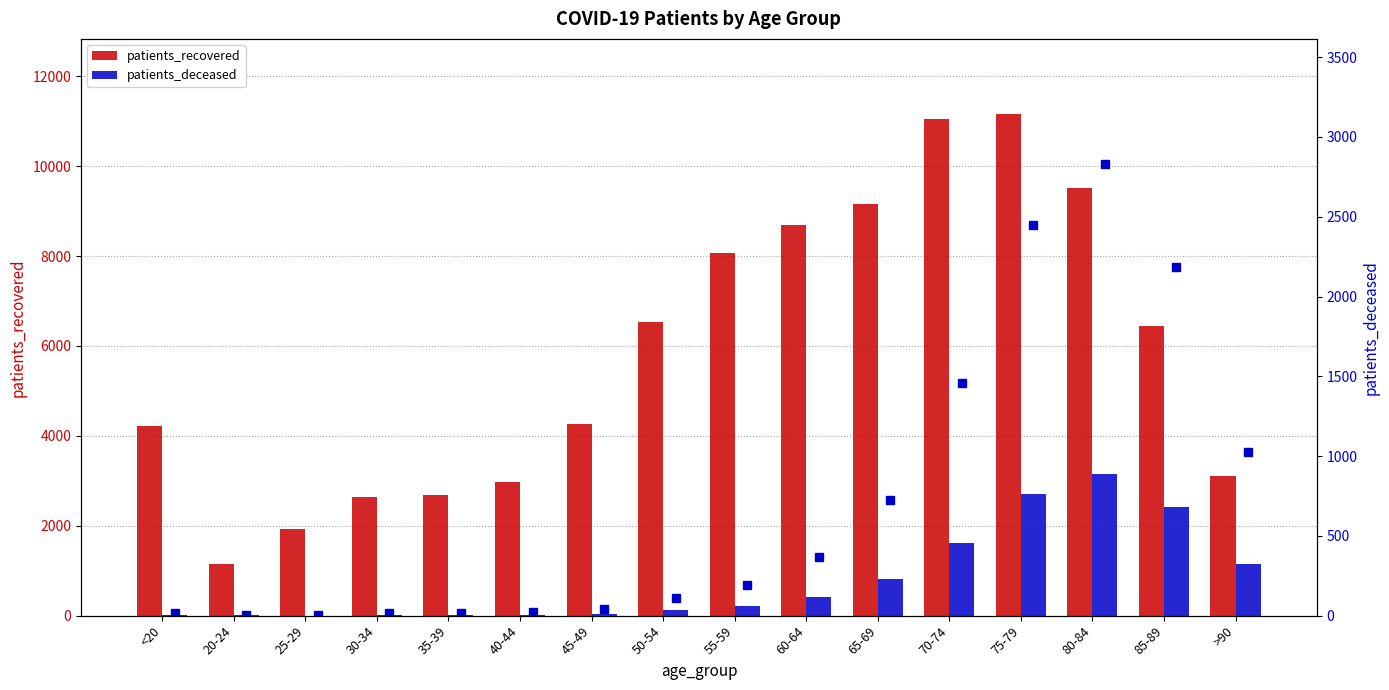

At which category is the sum across all series the highest?

75-79